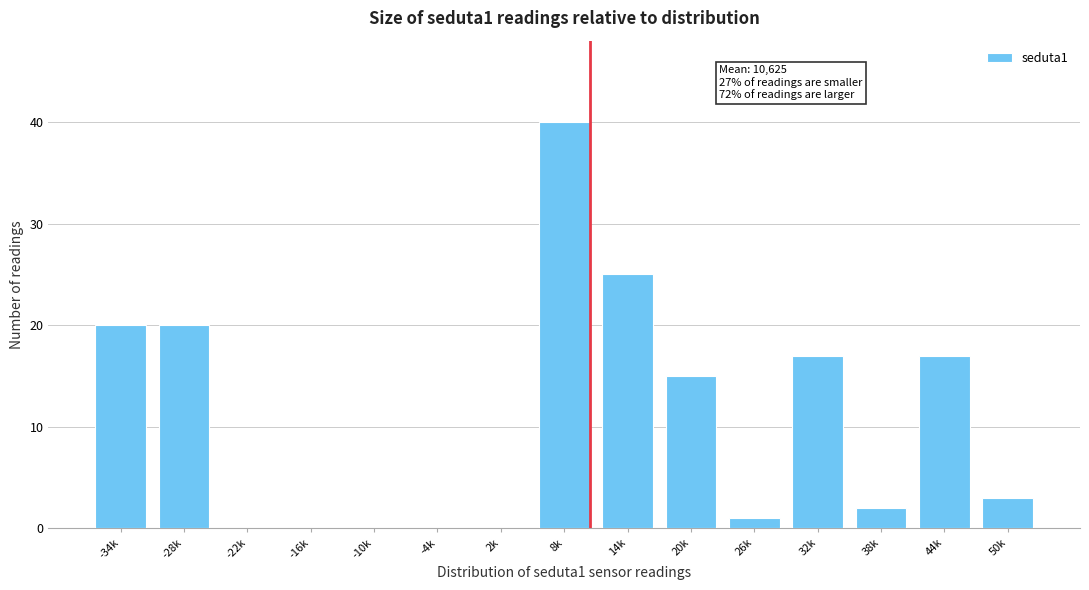

Reading left to right, what are all the values shown in this chart?

-34k=20	-28k=20	-22k=0	-16k=0	-10k=0	-4k=0	2k=0	8k=40	14k=25	20k=15	26k=1	32k=17	38k=2	44k=17	50k=3